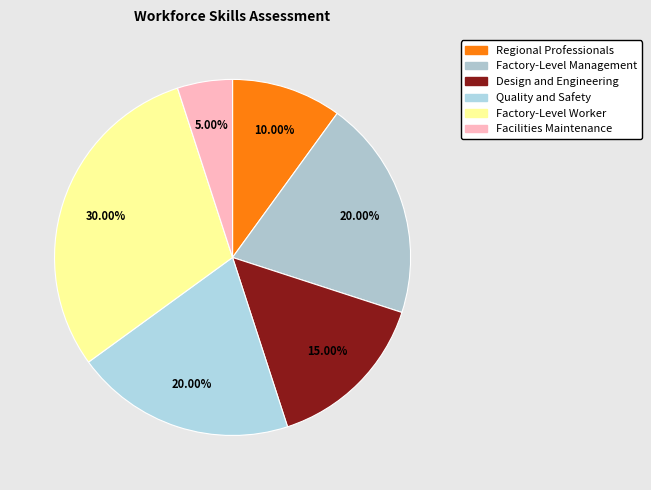

To the nearest percent, what is the difference between the largest and smallest slice percentages?

25%